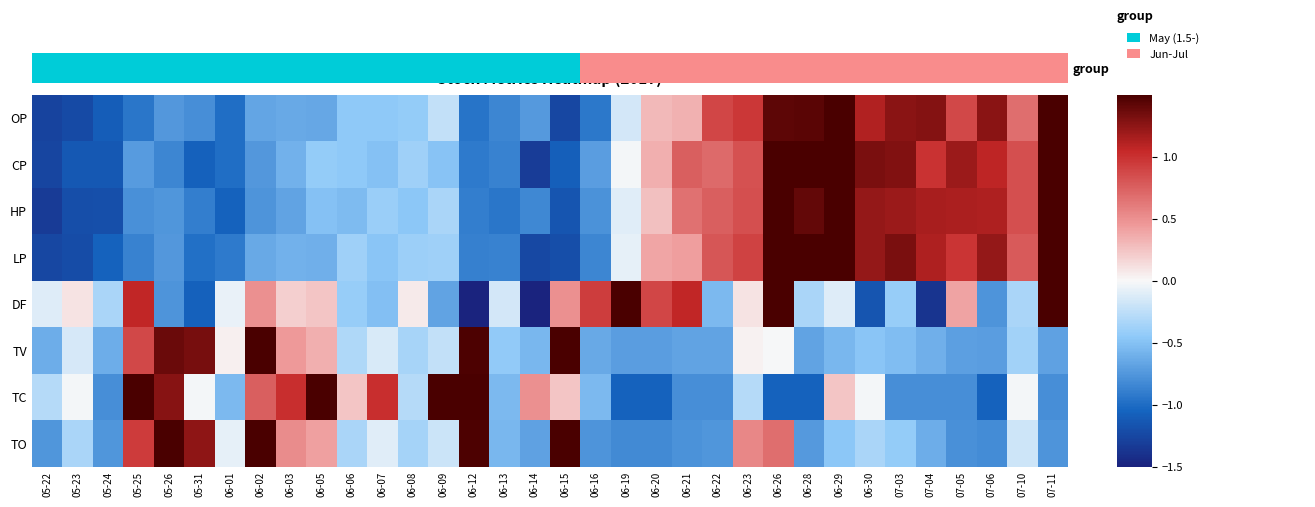

List the series in order of their peak value, lowest first.

CP, LP, HP, OP, DF, TC, TO, TV